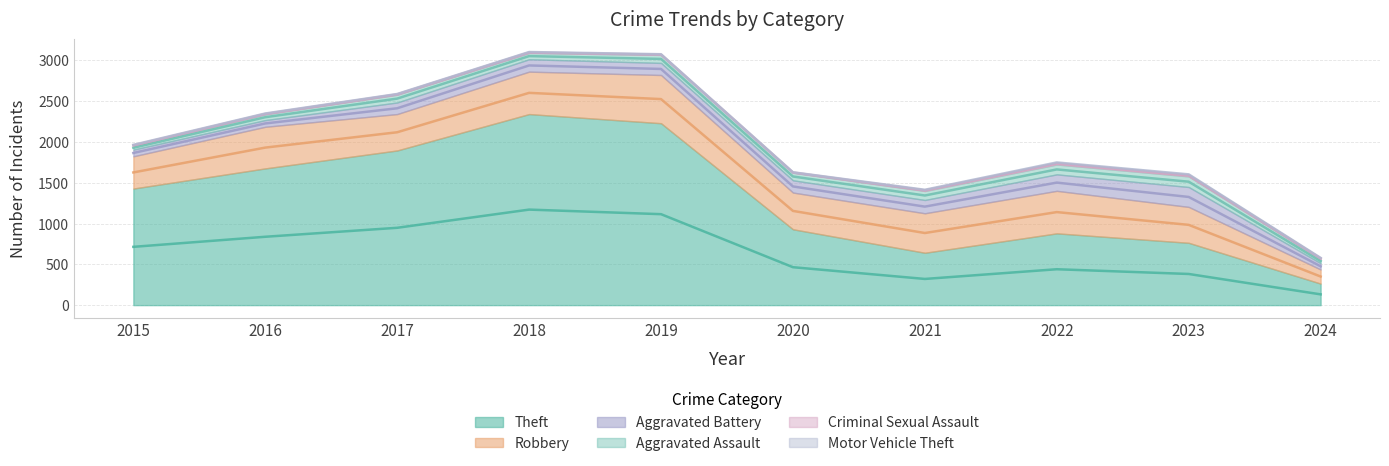

Reading right to left, what are all the values shown in this chart?

Theft: 264	764	880	642	930	2230	2342	1896	1676	1429
Robbery: 173	440	521	484	450	591	520	446	510	395
Aggravated Battery: 77	244	202	163	150	148	152	142	82	82
Aggravated Assault: 52	130	121	110	94	98	77	95	71	46
Criminal Sexual Assault: 12	22	24	14	3	8	11	8	8	12
Motor Vehicle Theft: 2	6	2	2	3	1	1	2	4	1